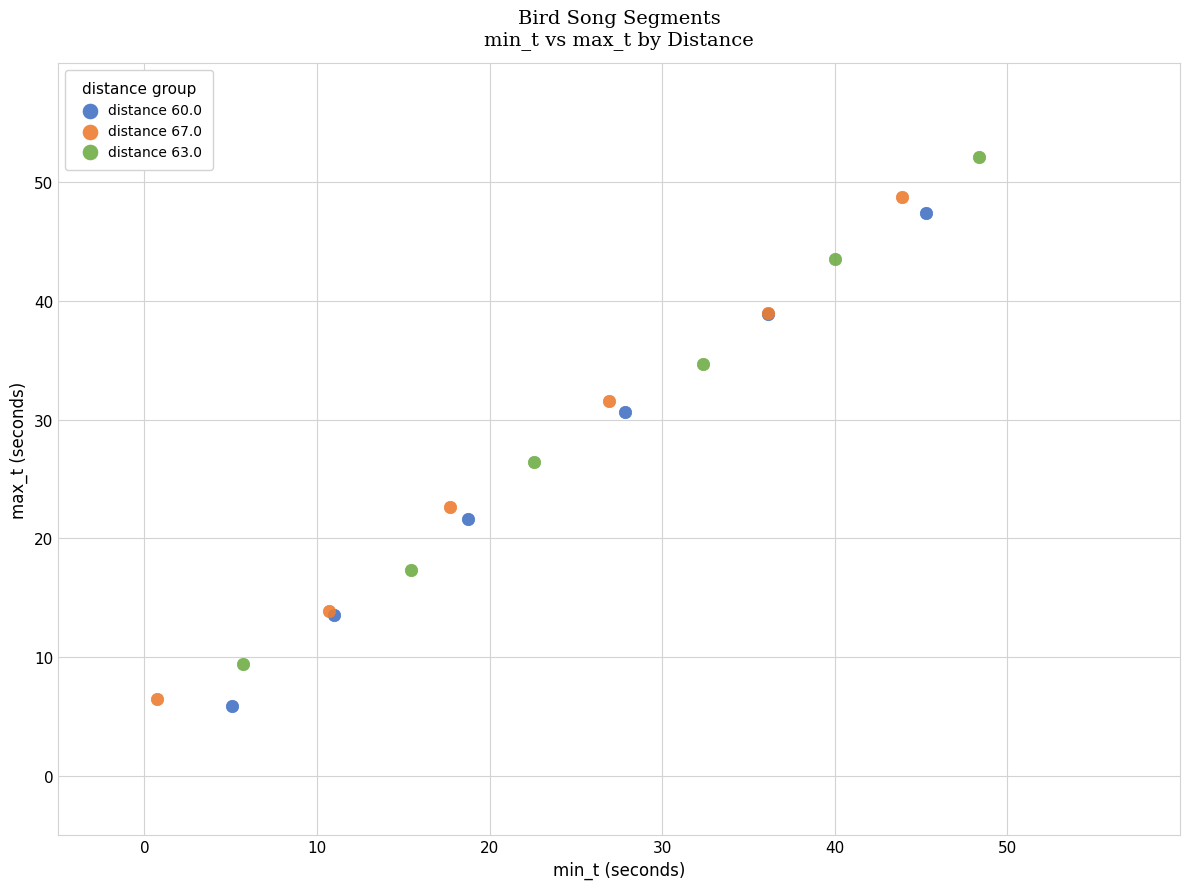

What are all the series names shown in the legend?

distance 60.0, distance 67.0, distance 63.0